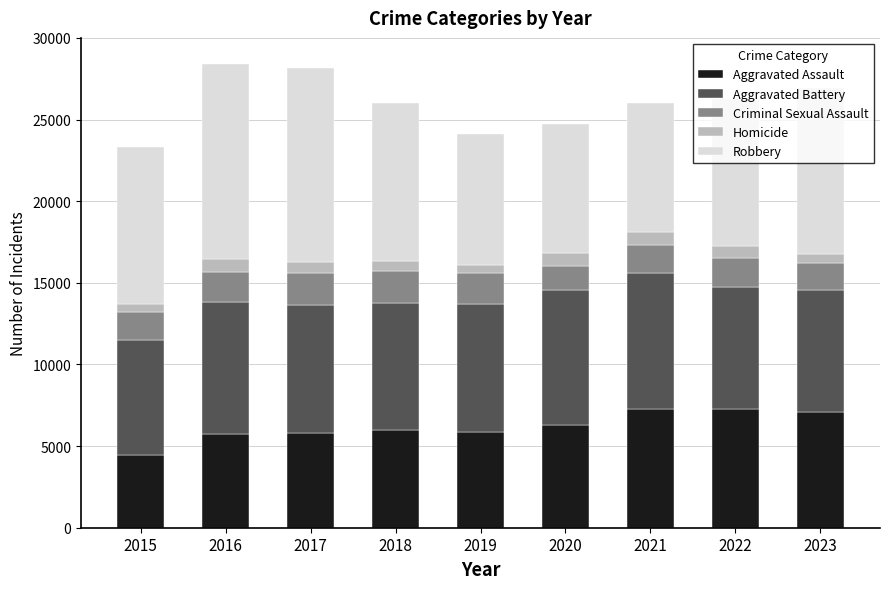

What is the difference between the second highest and minimum values in the Aggravated Assault series?

2762